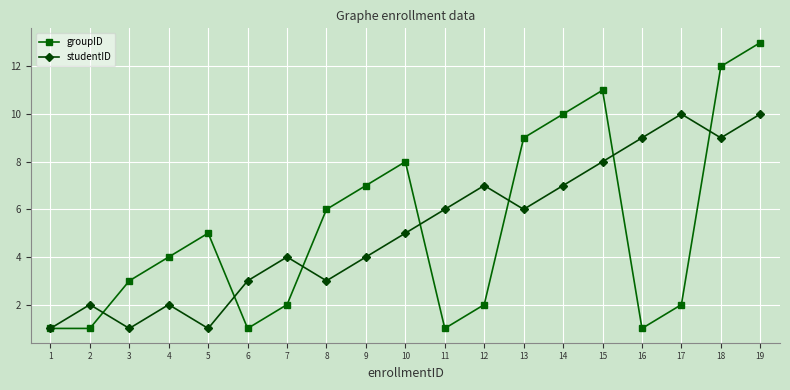

At 7, list the series in order from largest to smallest.

studentID, groupID